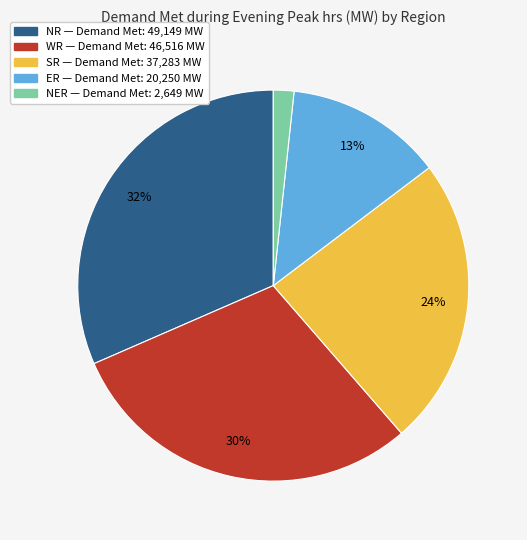

Is the sum of NER and SR greater than half?

No